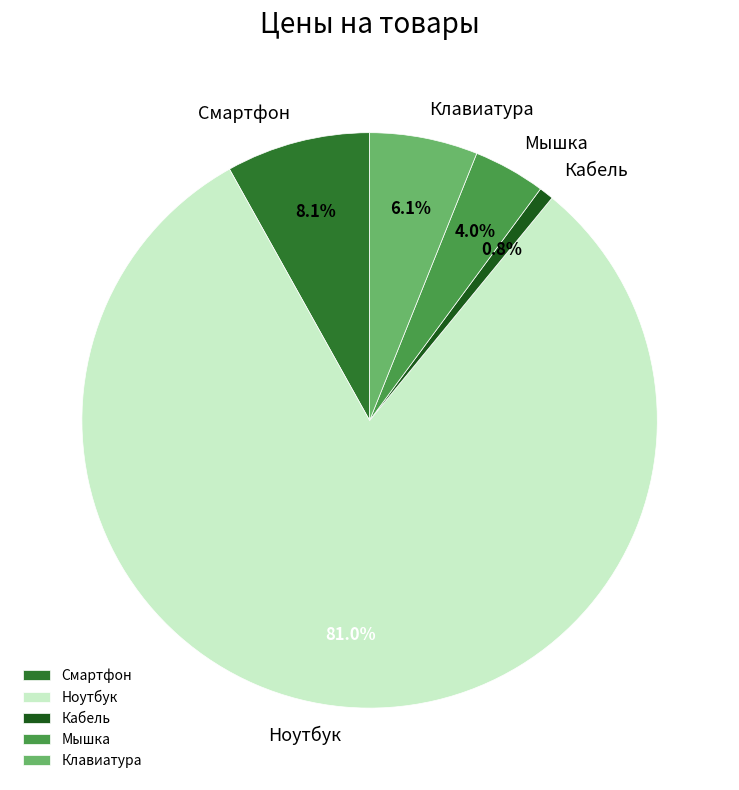

True or false: Кабель accounts for 11% of the total.

False